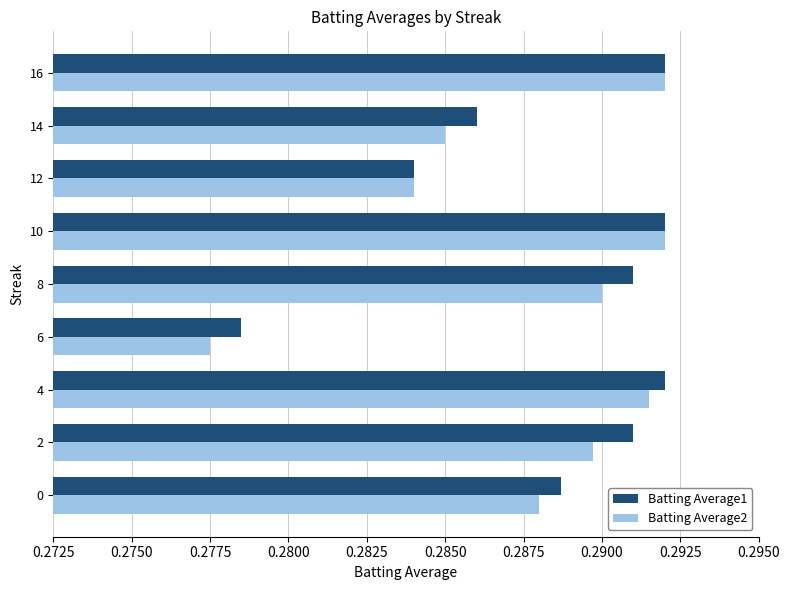

Which series has the largest range (max minus min)?

Batting Average2